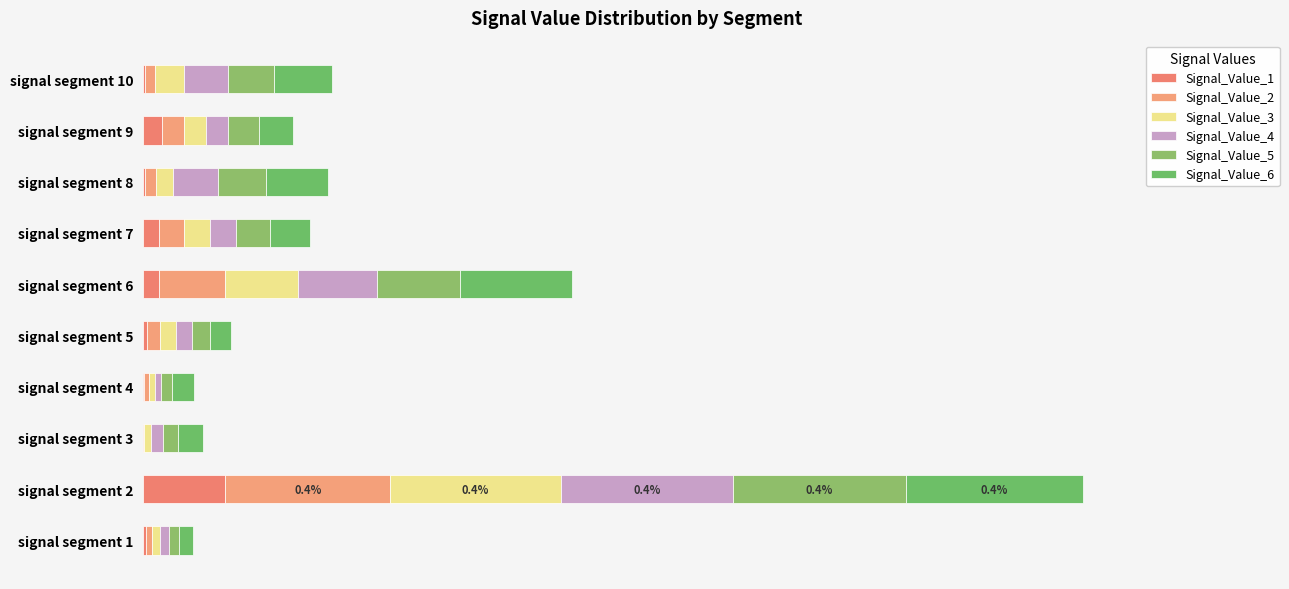

How many groups of bars are there?

10